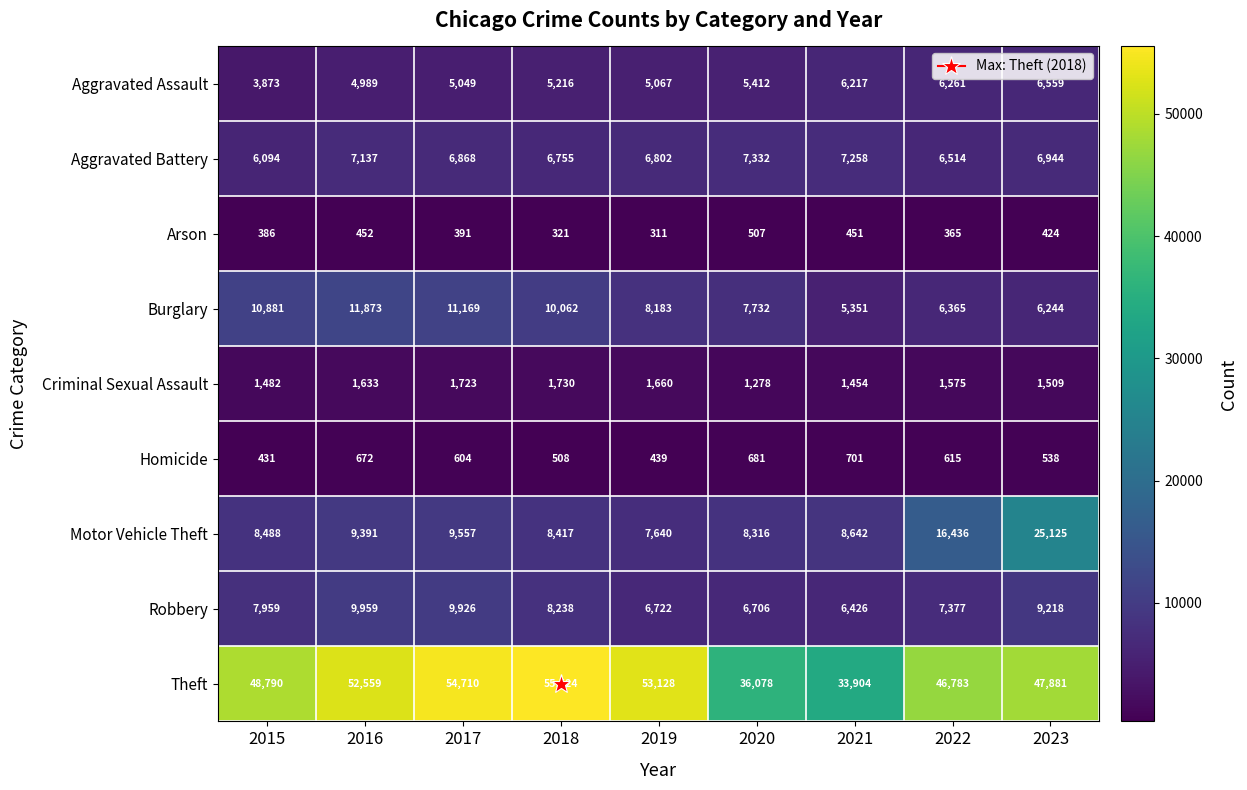

Which series has the largest range (max minus min)?

Theft